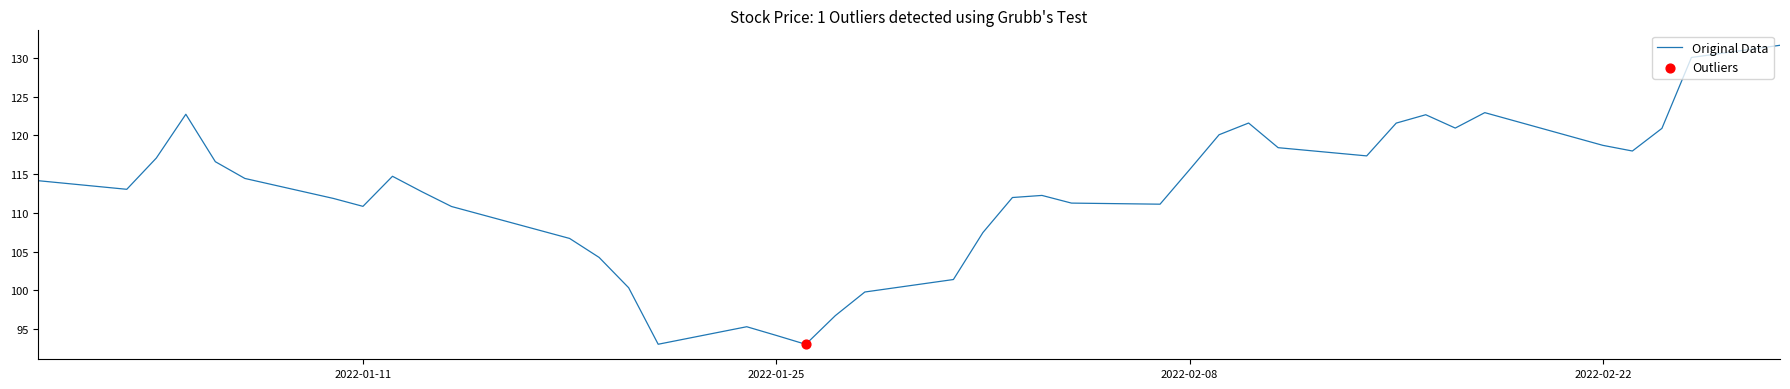

What is the minimum value shown in the chart?

93.0